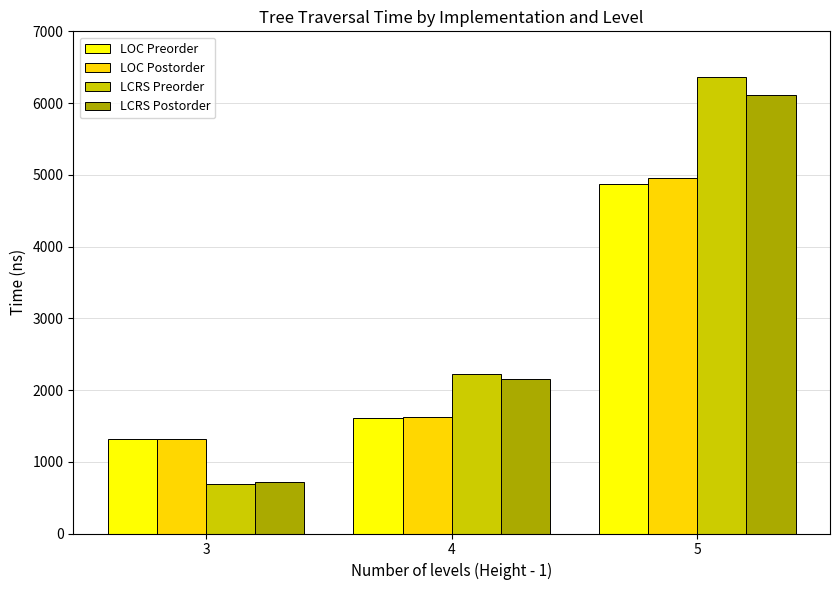

The LOC Preorder series shows 4870 at 5. True or false?

True